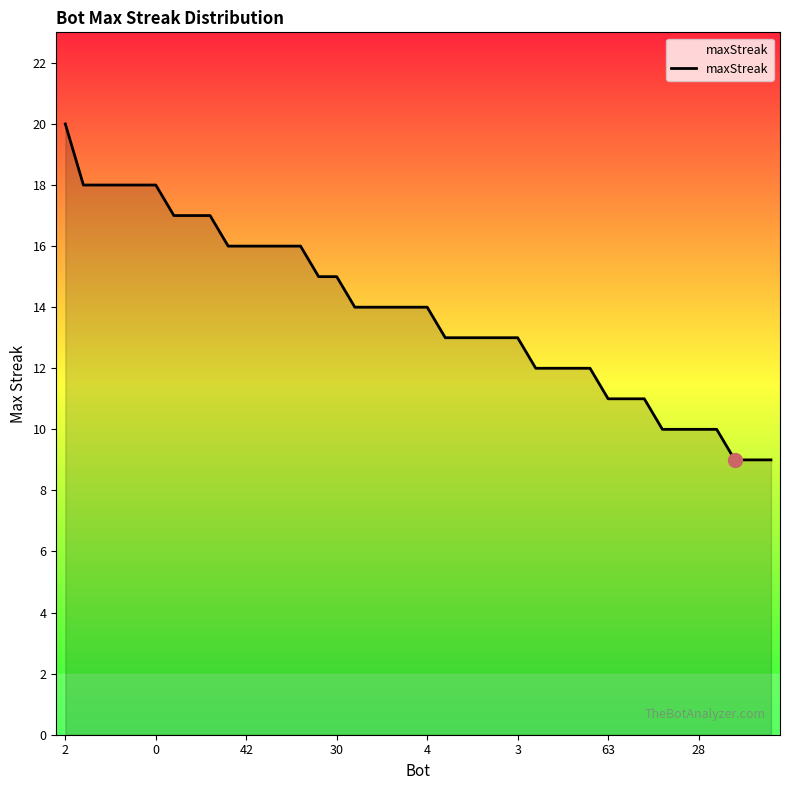

What is the greatest value displayed?

20